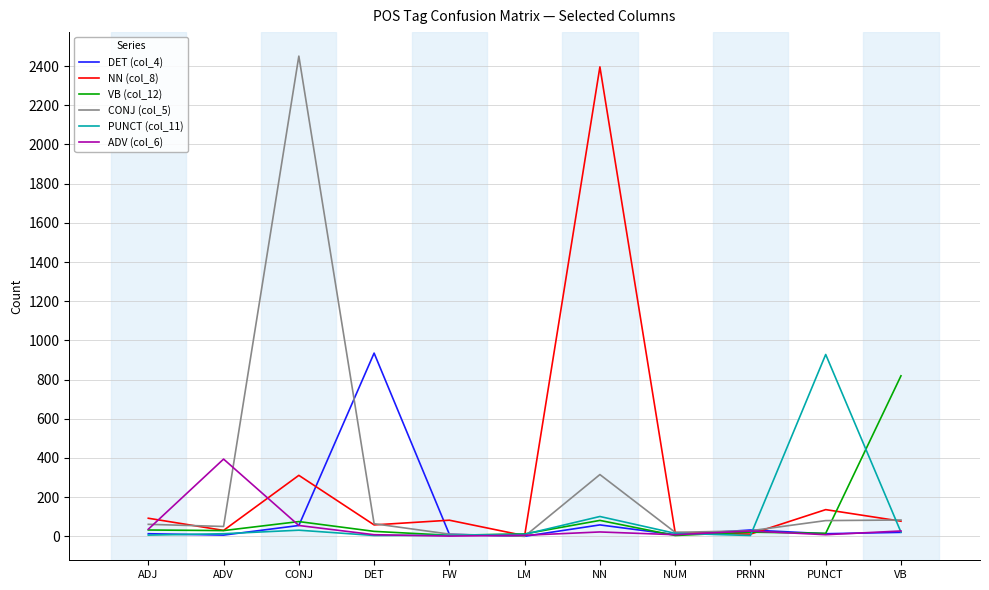

Is it true that DET (col_4) equals 935 at DET?

True